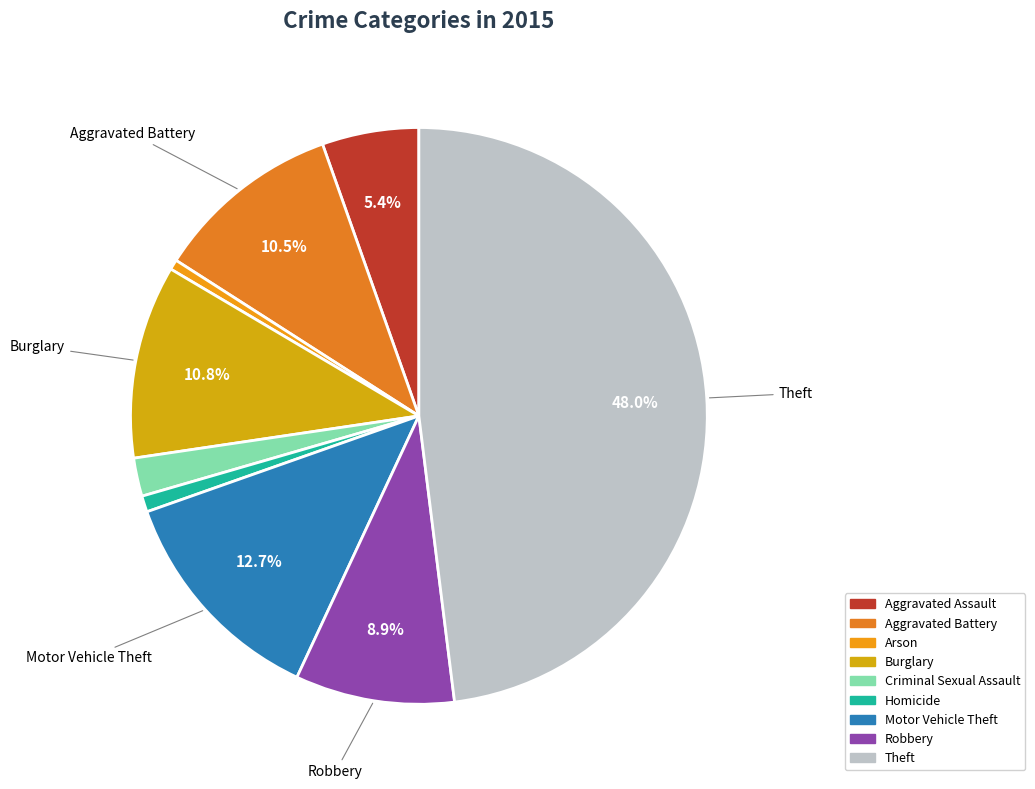

The Aggravated Assault slice represents 19% of the pie. True or false?

False